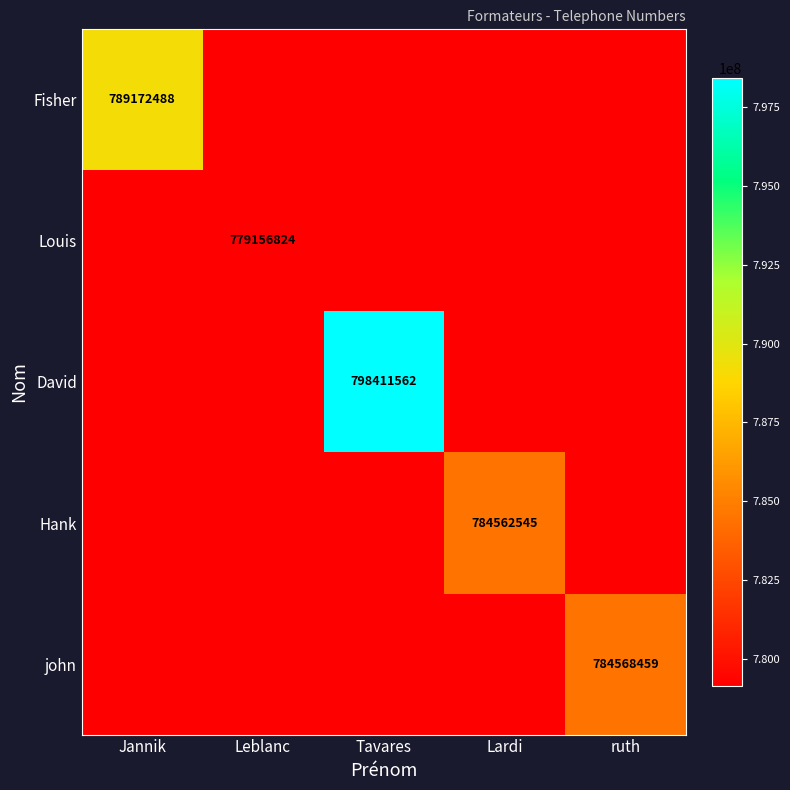

How many series are shown in this chart?

5